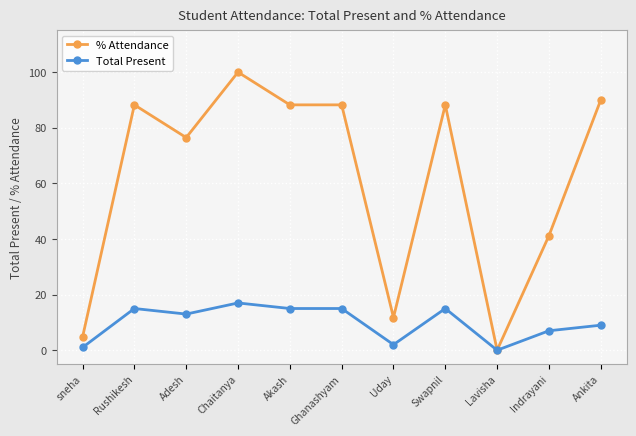

What are all the series names shown in the legend?

% Attendance, Total Present